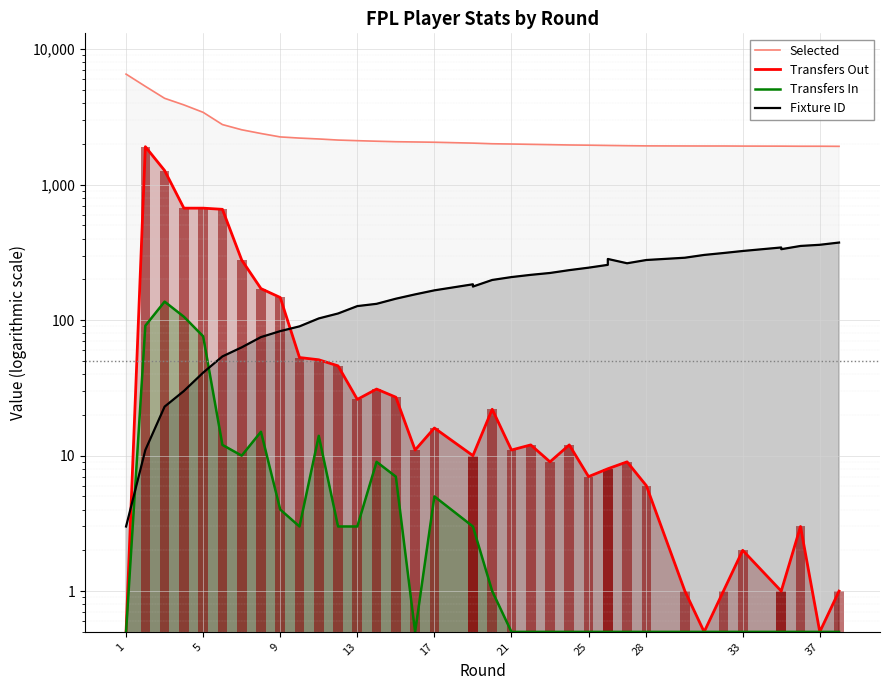

Count the number of categories in the chart.

38